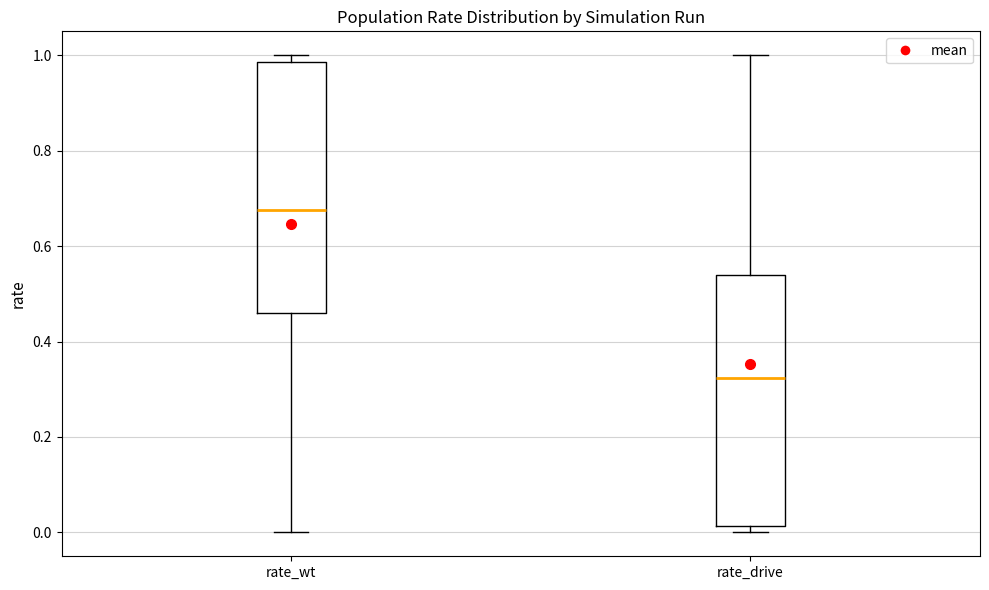

Reading left to right, transcribe this box plot: for each box, give where its median line is, the range the box spans, and where its two whiskers end, as read against the y-axis. The values are not printed on the chart, so give them approximately, as read against the axis.

rate_wt: median 0.68, box 0.46 to 0.98, whiskers 0.00 to 1.00
rate_drive: median 0.32, box 0.02 to 0.54, whiskers 0.00 to 1.00